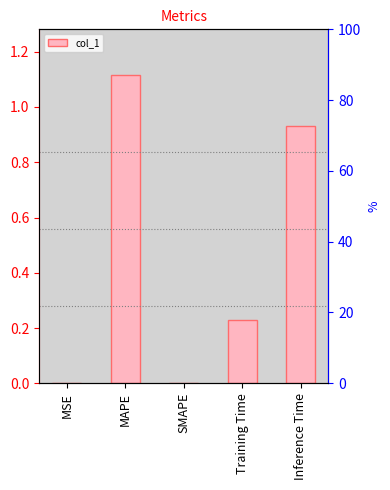

What is the difference between the maximum and minimum values?

1.1